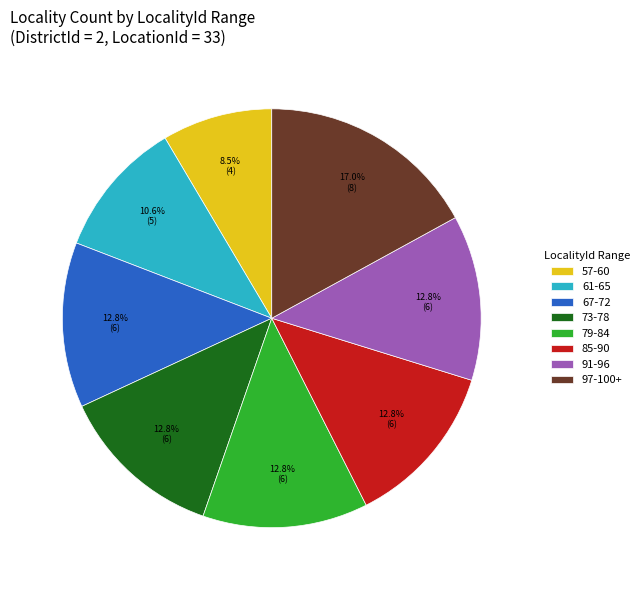

How many segments does this pie chart have?

8